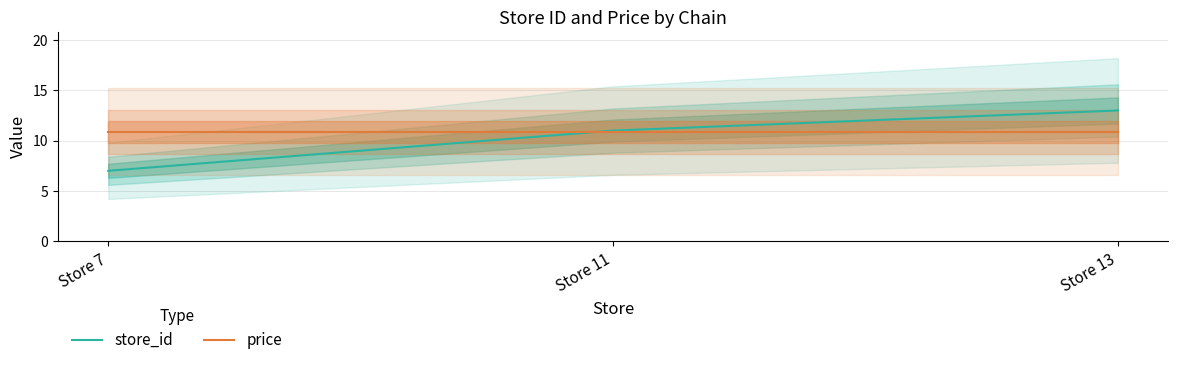

What is the lowest value of the store_id series?

7.0